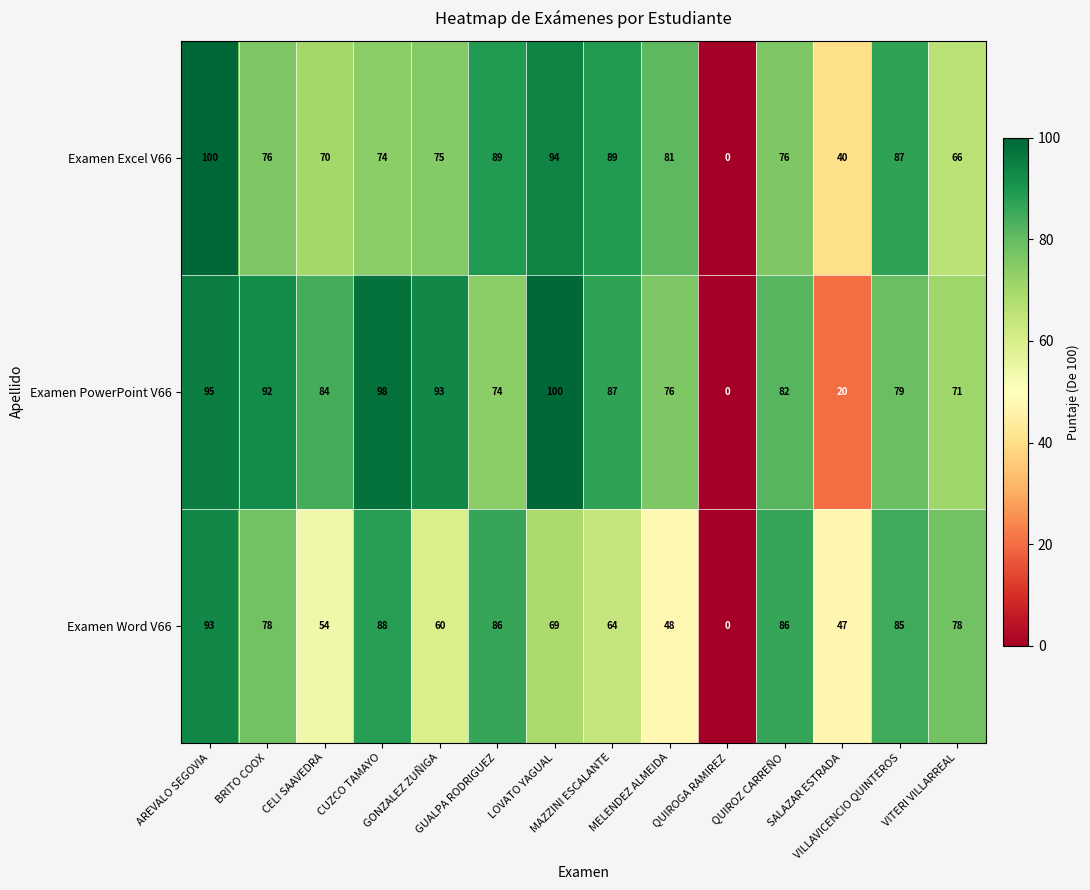

Rank the series by their average value, from lowest to highest.

Examen Word V66, Examen Excel V66, Examen PowerPoint V66